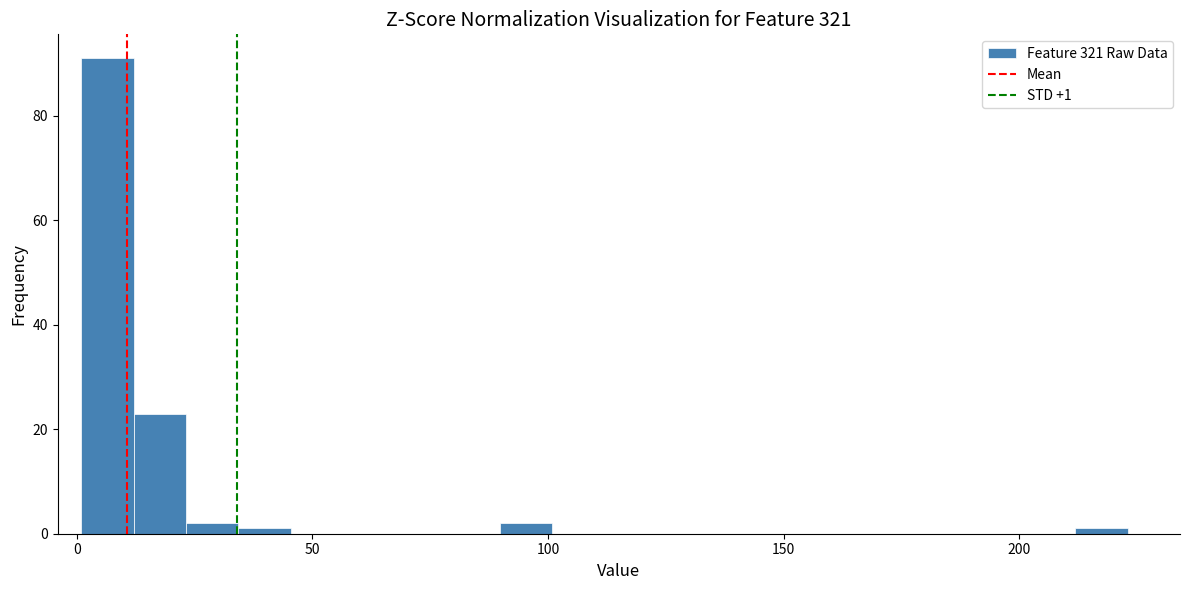

Read against the x-axis, roughly where is the centre of the tallest bar?

5